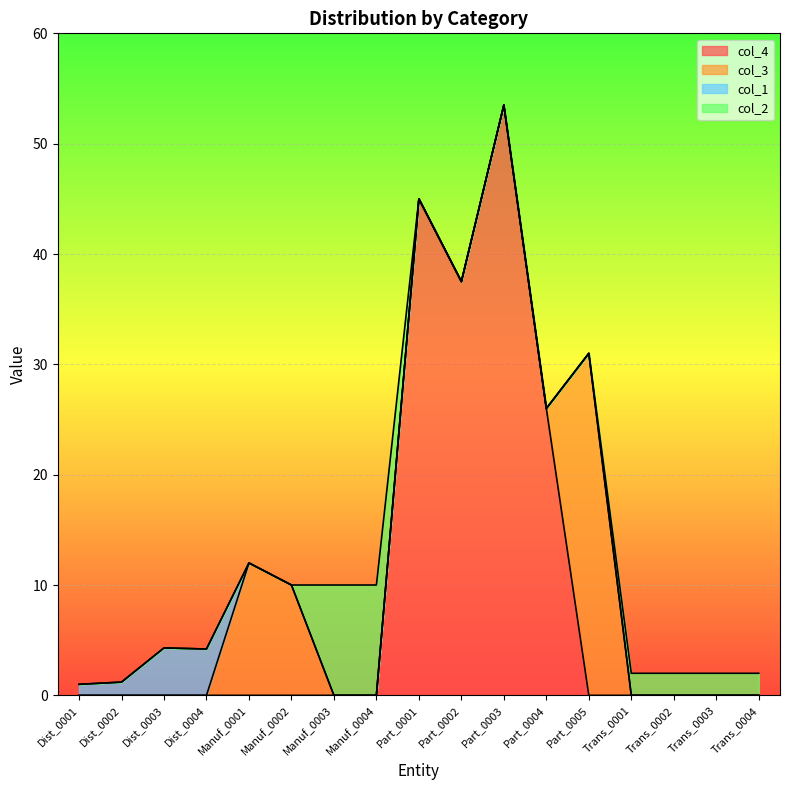

What is the total value across all series at Trans_0004?

2.0